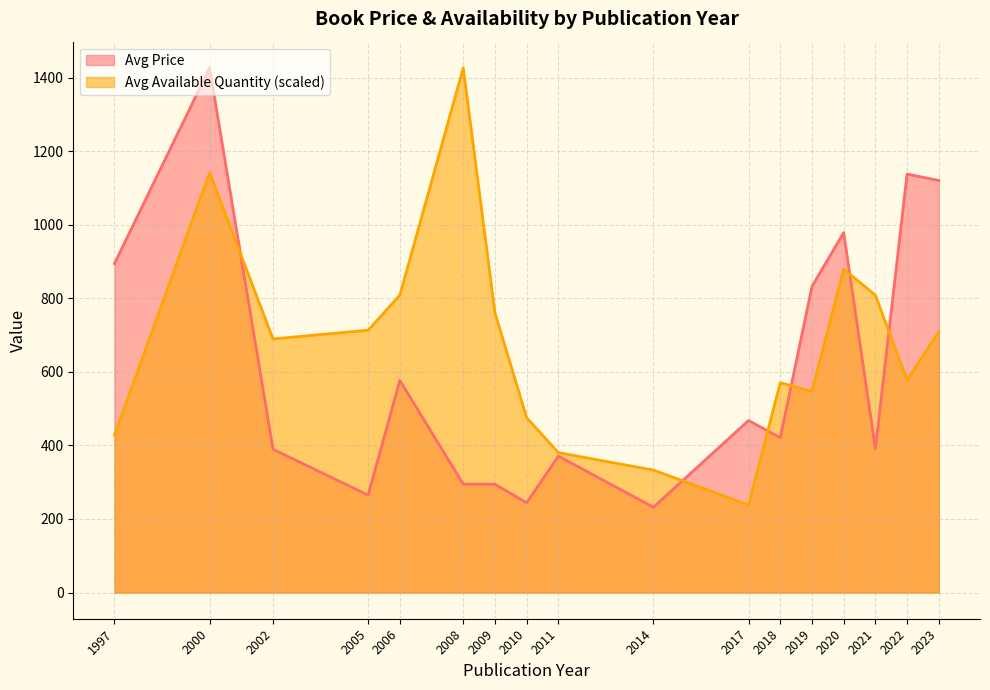

At how many categories does at least one series exceed 584?

12